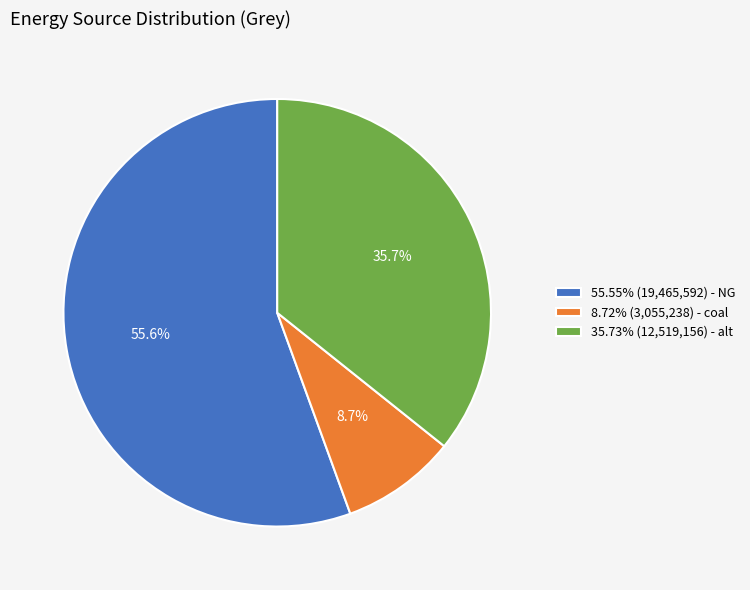

What is the ratio of the value at 35.73% (12,519,156) - alt to the value at 55.55% (19,465,592) - NG?

0.6